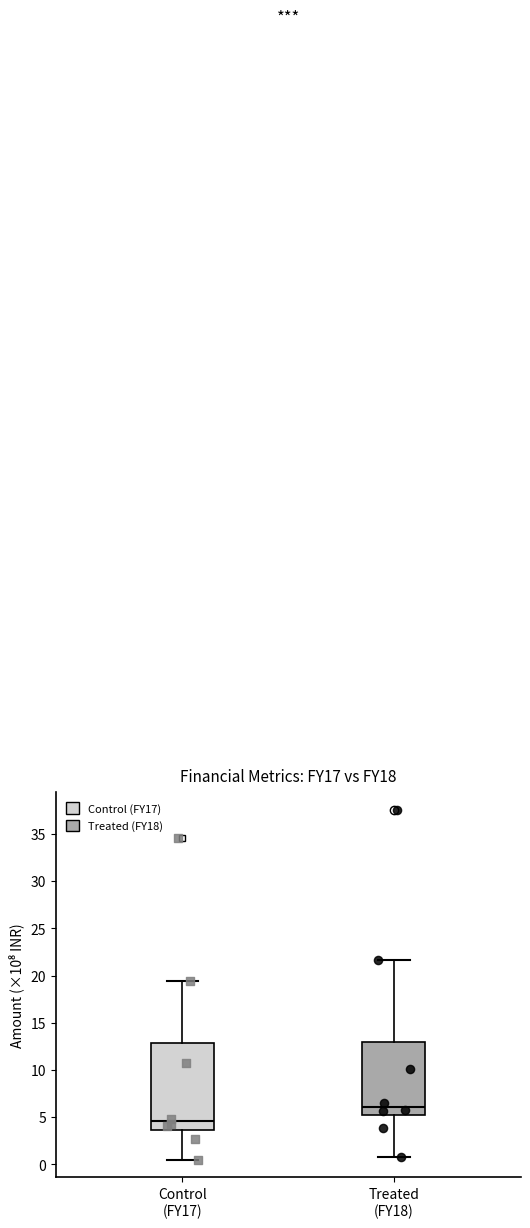

Reading left to right, transcribe this box plot: for each box, give where its median line is, the range the box spans, and where its two whiskers end, as read against the y-axis. The values are not printed on the chart, so give them approximately, as read against the axis.

Control (FY17): median 4.5, box 3.5 to 13.0, whiskers 0.5 to 19.5
Treated (FY18): median 6.0, box 5.0 to 13.0, whiskers 1.0 to 21.5